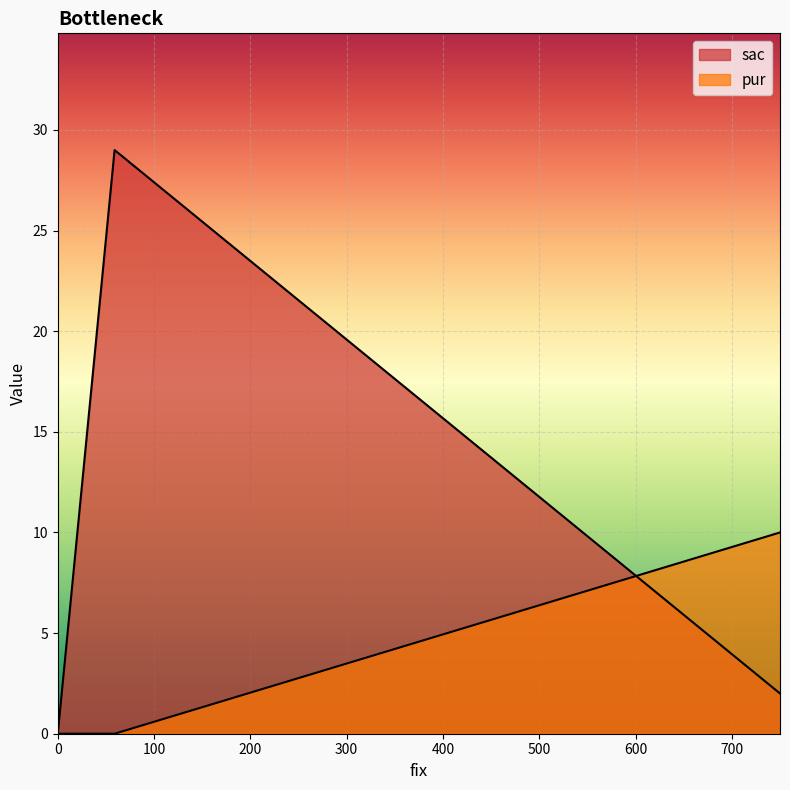

Which series has the largest range (max minus min)?

sac